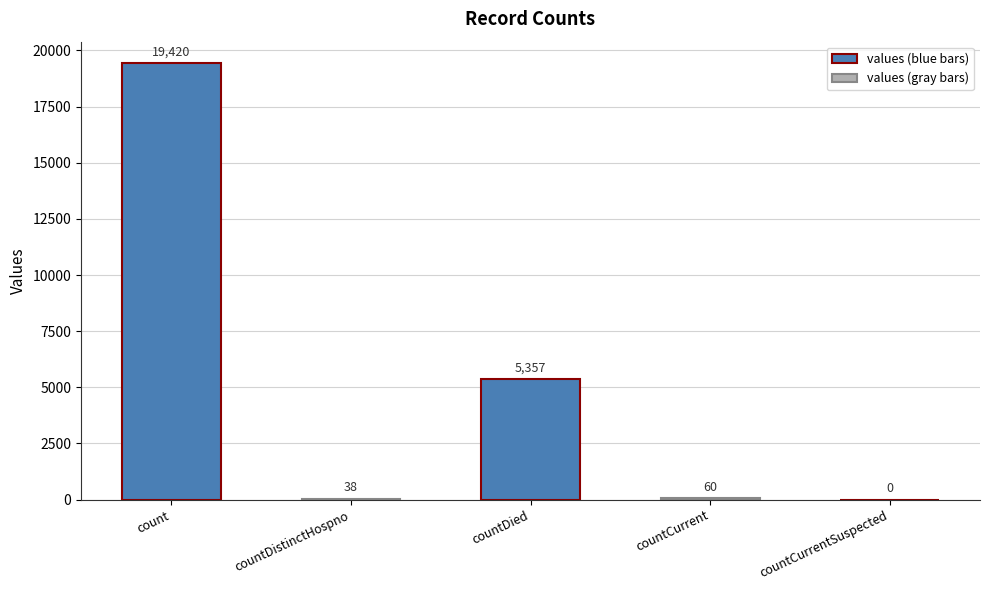

Where is the data nearest to the value 9710?

countDied